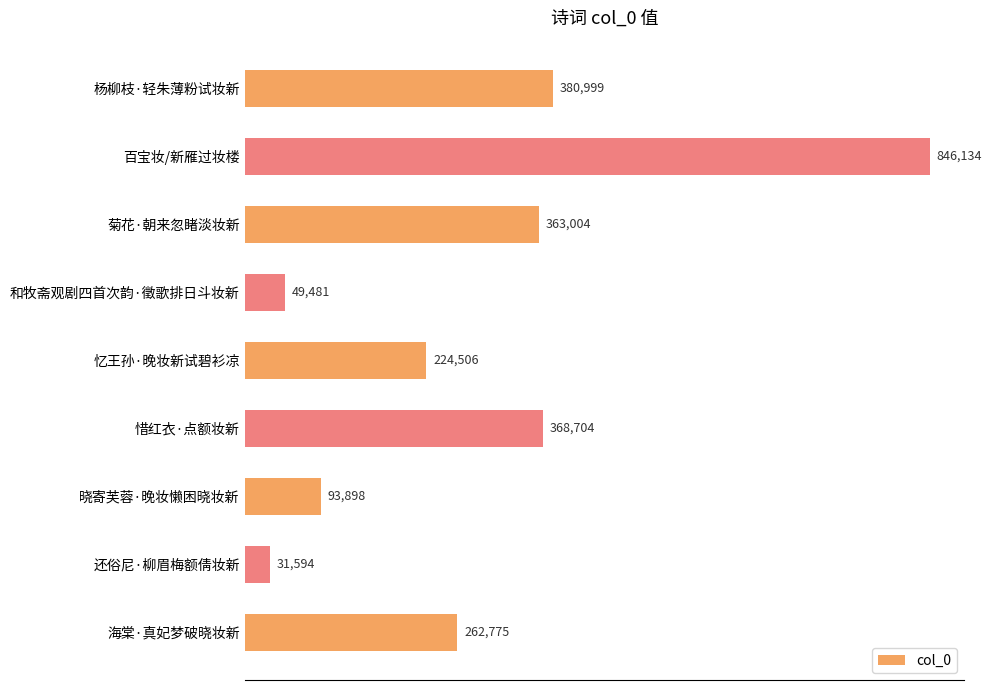

Which category has the lowest value across all series?

还俗尼·柳眉梅额倩妆新